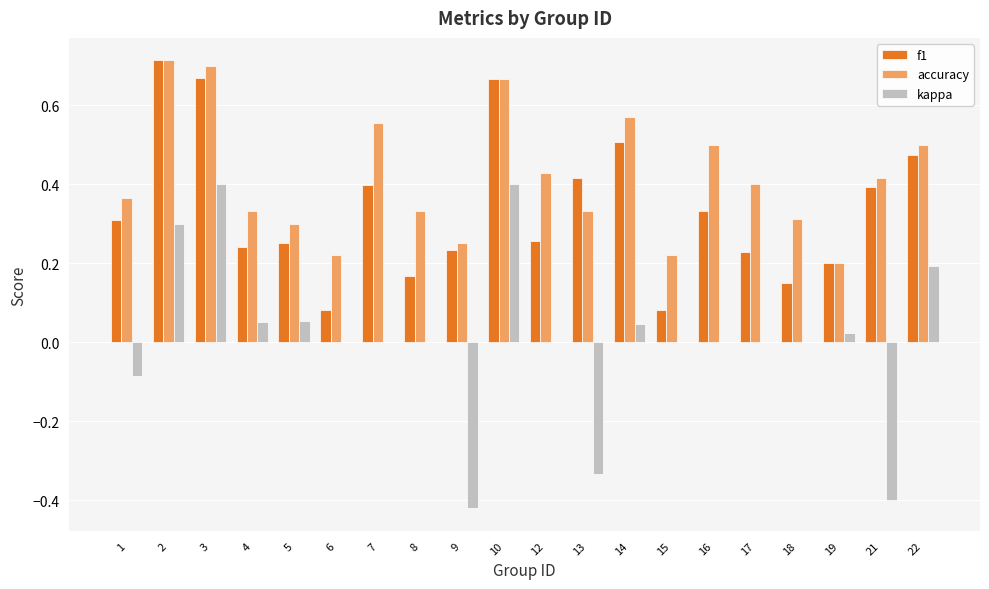

What are all the series names shown in the legend?

f1, accuracy, kappa